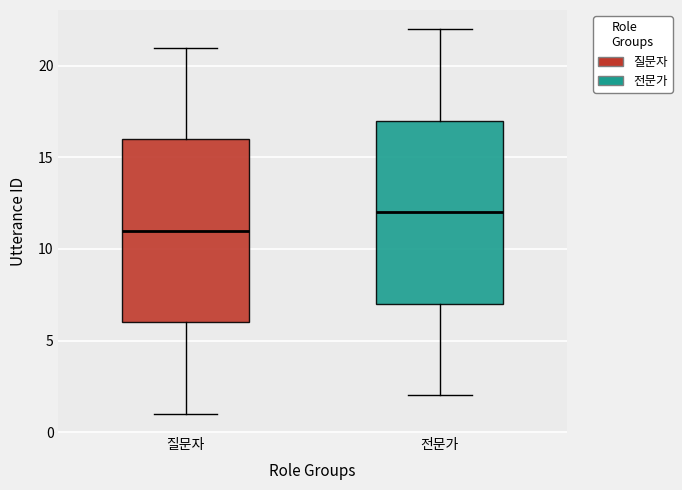

Which box's median line is the highest?

전문가